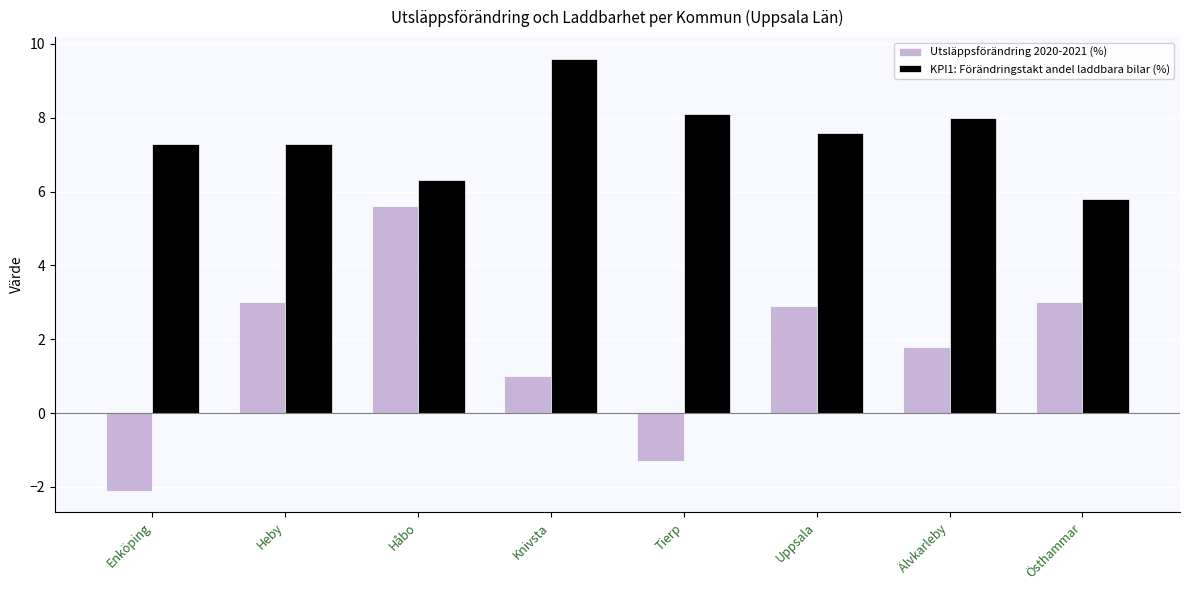

How many series are shown in this chart?

2